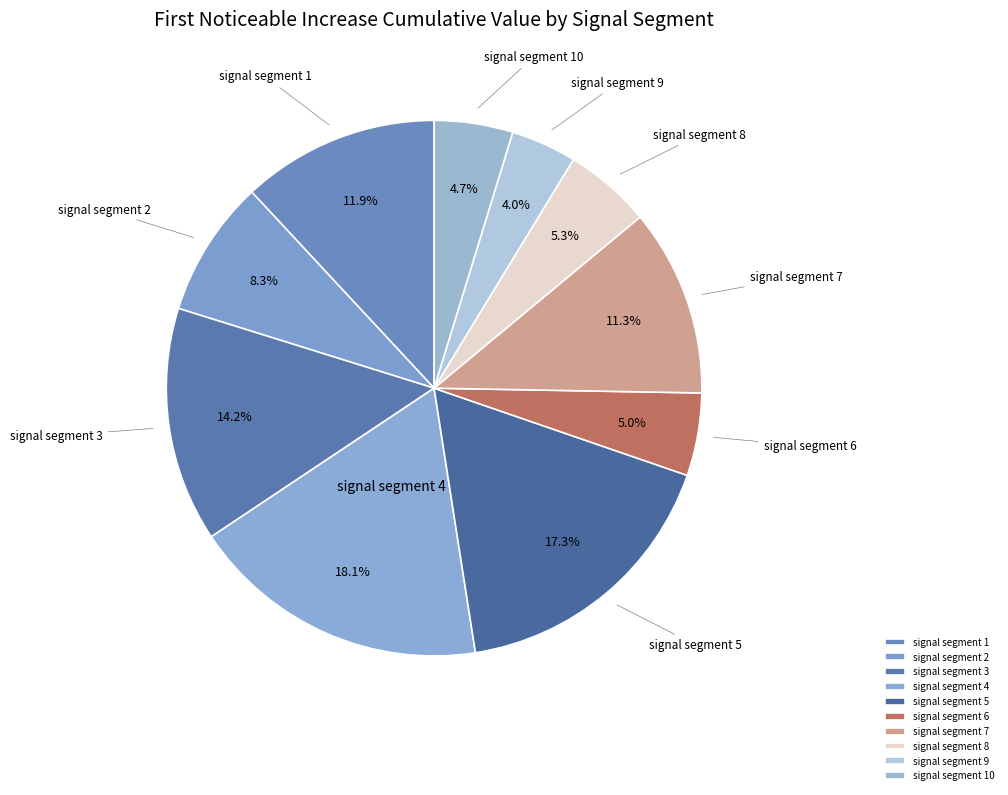

What is the largest slice in the pie chart?

signal segment 4